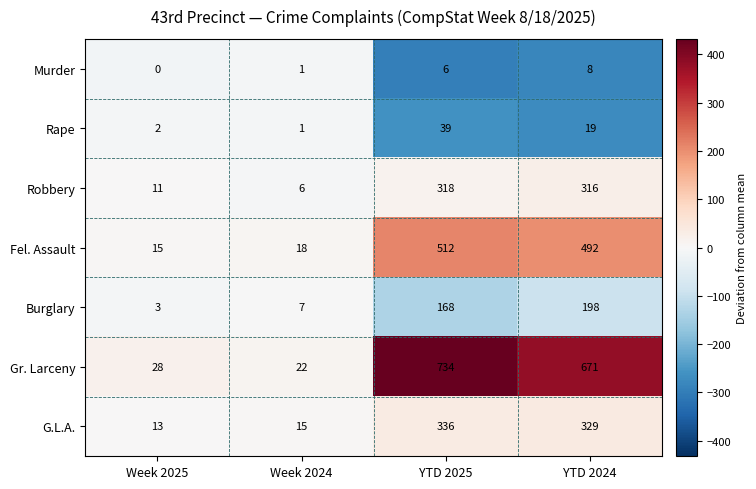

Reading left to right, list all the values displayed in this chart.

Murder: Week 2025=0	Week 2024=1	YTD 2025=6	YTD 2024=8
Rape: Week 2025=2	Week 2024=1	YTD 2025=39	YTD 2024=19
Robbery: Week 2025=11	Week 2024=6	YTD 2025=318	YTD 2024=316
Fel. Assault: Week 2025=15	Week 2024=18	YTD 2025=512	YTD 2024=492
Burglary: Week 2025=3	Week 2024=7	YTD 2025=168	YTD 2024=198
Gr. Larceny: Week 2025=28	Week 2024=22	YTD 2025=734	YTD 2024=671
G.L.A.: Week 2025=13	Week 2024=15	YTD 2025=336	YTD 2024=329